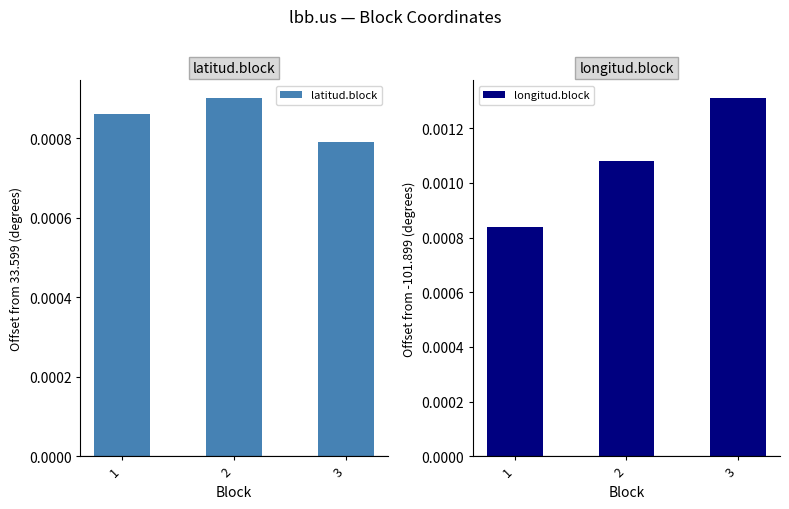

Rank the series by their average value, from lowest to highest.

latitud.block, longitud.block